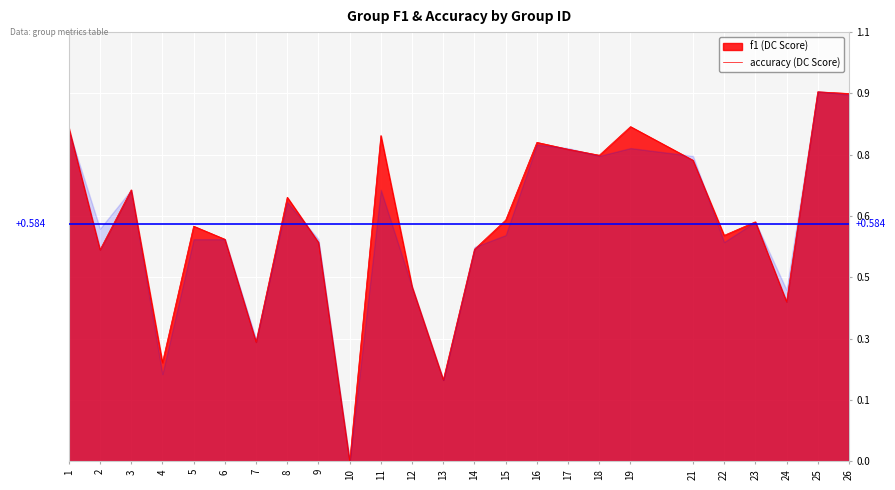

How many interior local valleys (lower than both neighbors) does the data have?

8